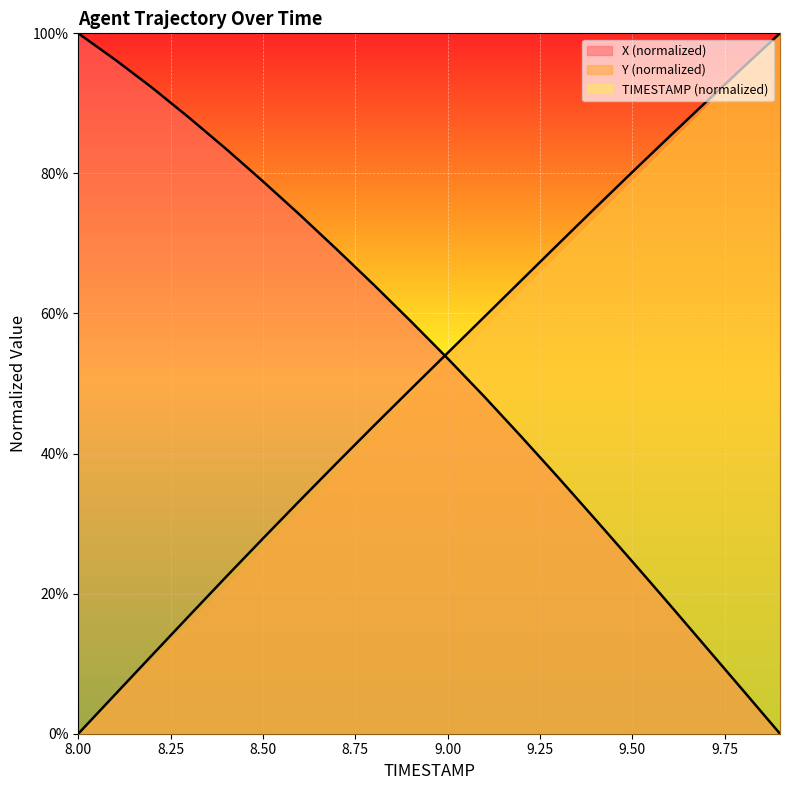

Reading right to left, what are all the values shown in this chart?

TIMESTAMP: 100.0	95.1	90.2	85.2	80.2	75.1	69.9	64.7	59.5	54.4	49.2	44.0	38.7	33.3	27.9	22.4	16.8	11.2	5.6	0.0
X: 0.0	6.2	12.3	18.5	24.6	30.6	36.6	42.4	48.1	53.6	58.9	64.1	69.1	74.1	78.9	83.5	88.0	92.2	96.2	100.0